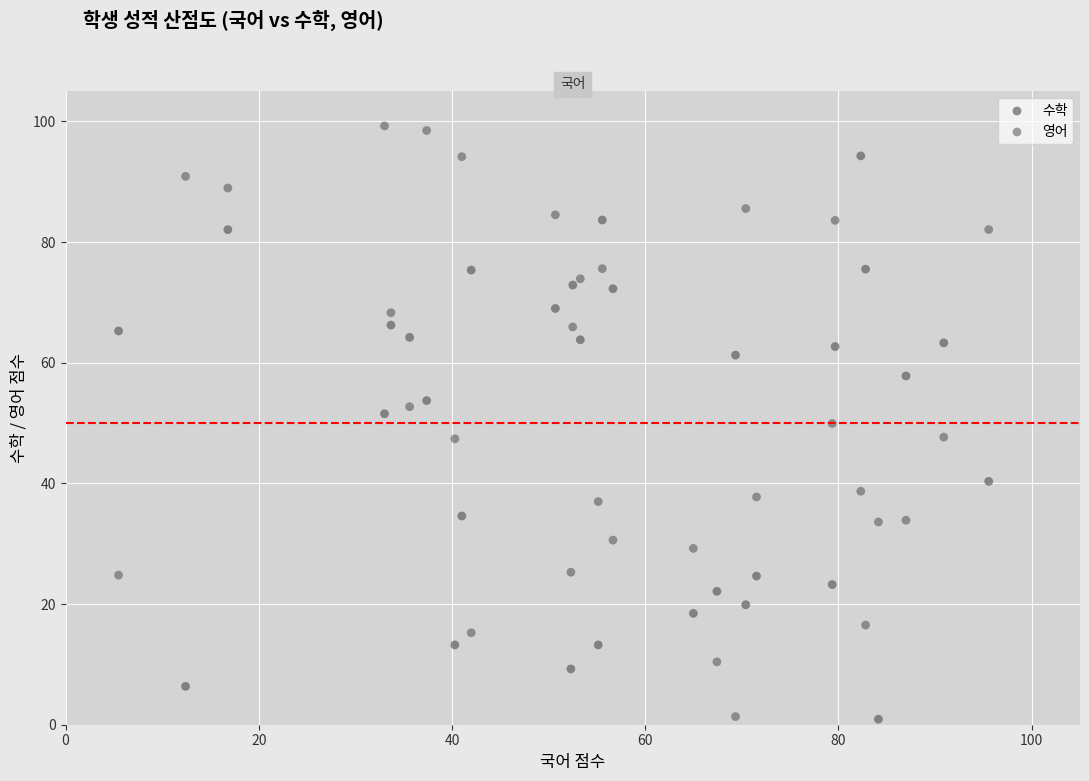

Which series reaches the maximum Y coordinate?

영어